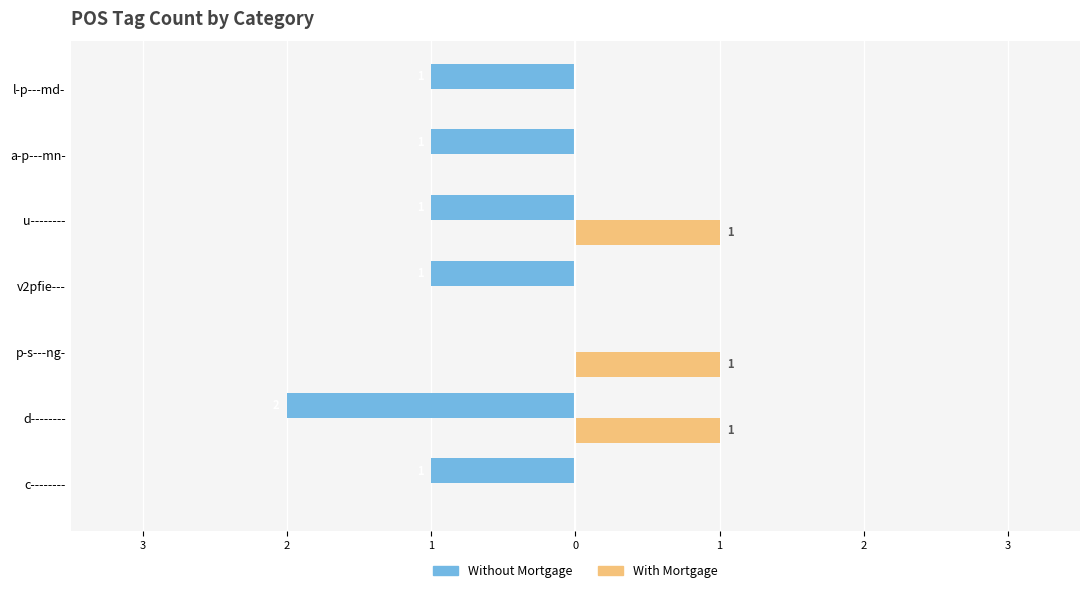

What are all the series names shown in the legend?

Without Mortgage, With Mortgage